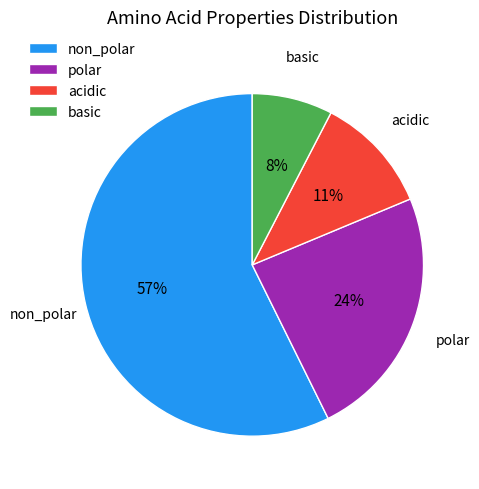

Combined, do basic and polar account for over 50%?

No